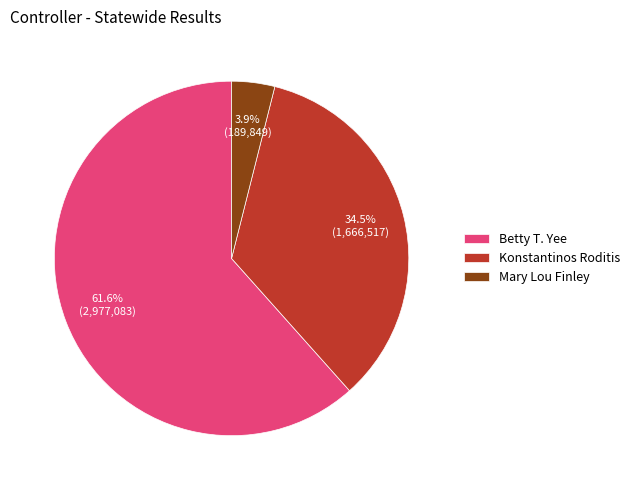

To the nearest percent, what portion does Mary Lou Finley represent?

4%